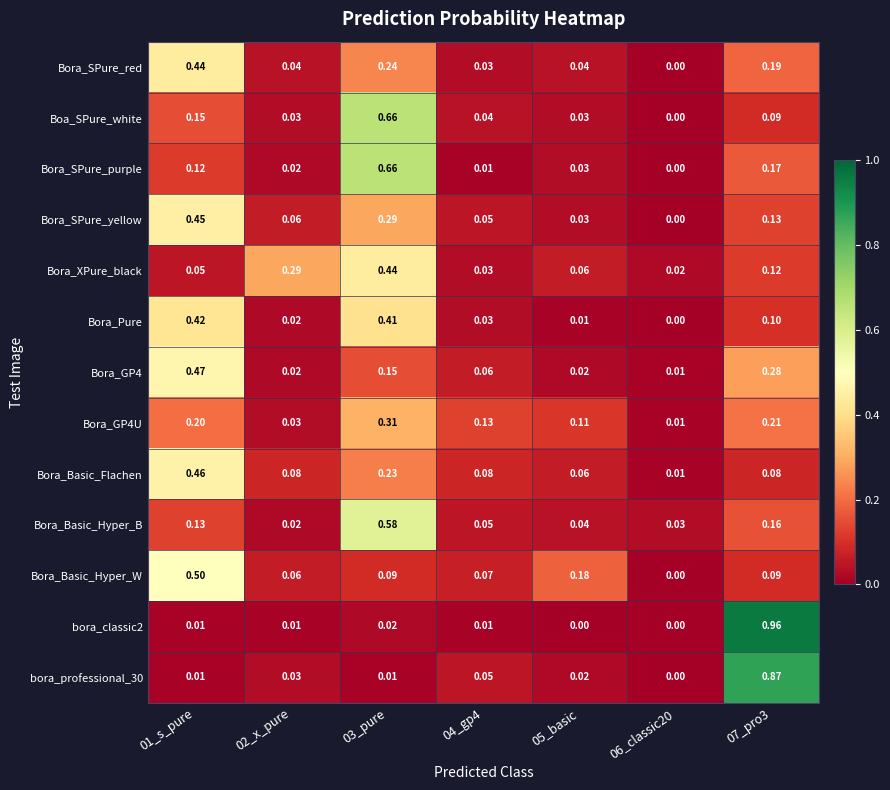

How many categories are shown in the chart?

7